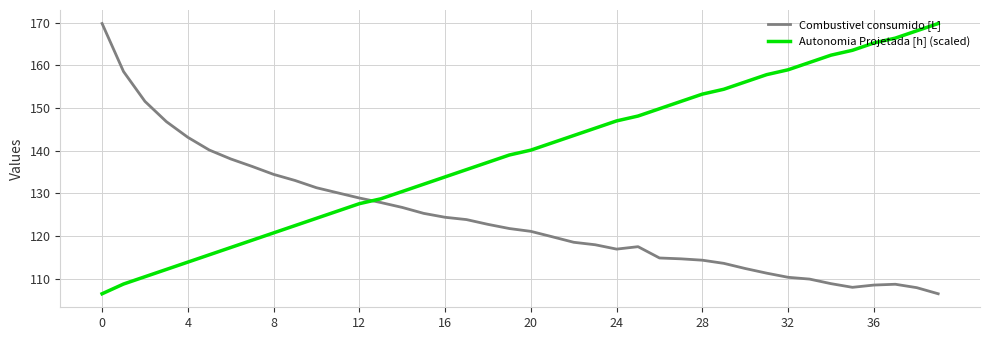

Which series ends up on top after the final intersection of Autonomia Projetada [h] (scaled) and Combustivel consumido [L]?

Autonomia Projetada [h] (scaled)